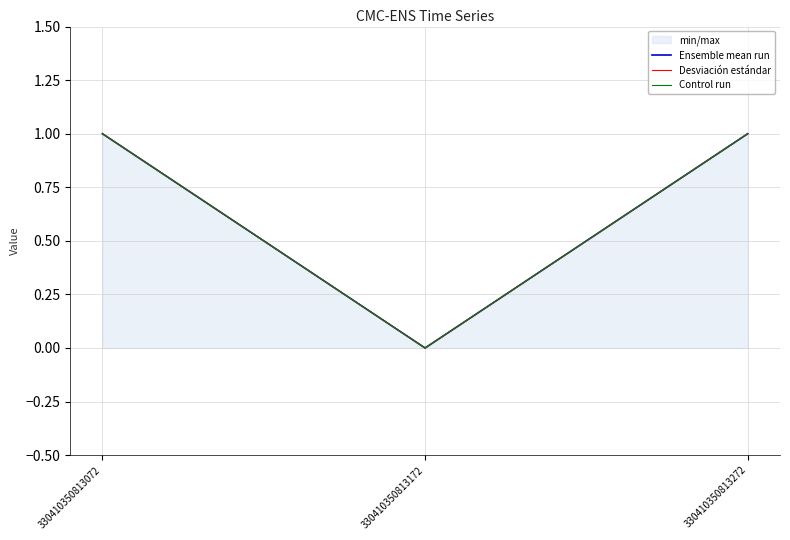

Which category has the highest value in the Control run series?

330410350813072